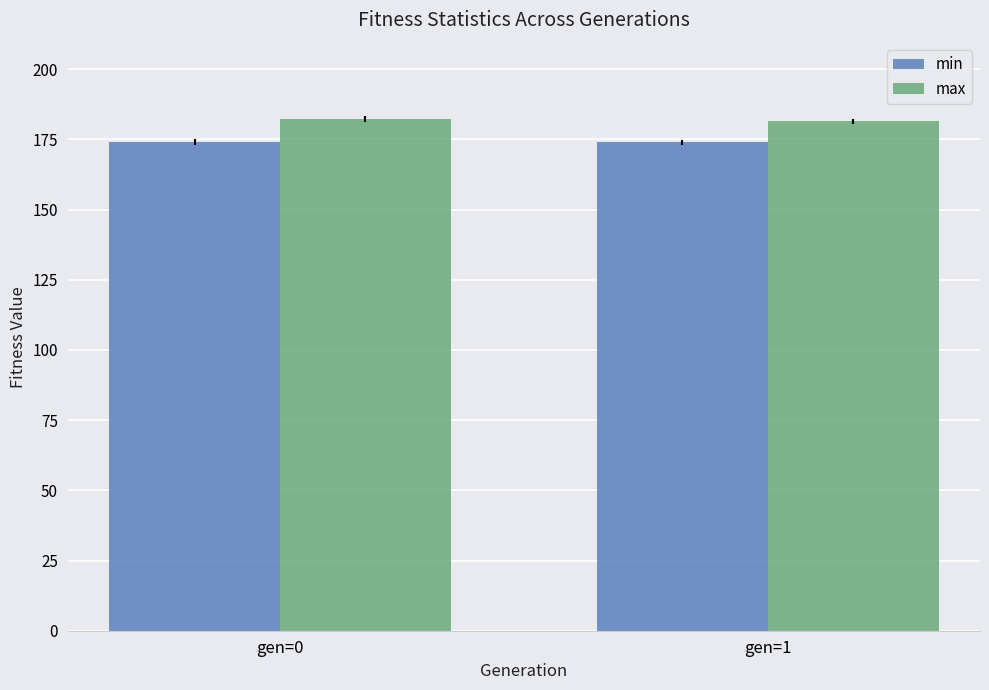

What is the approximate value of max at gen=1?

181.4